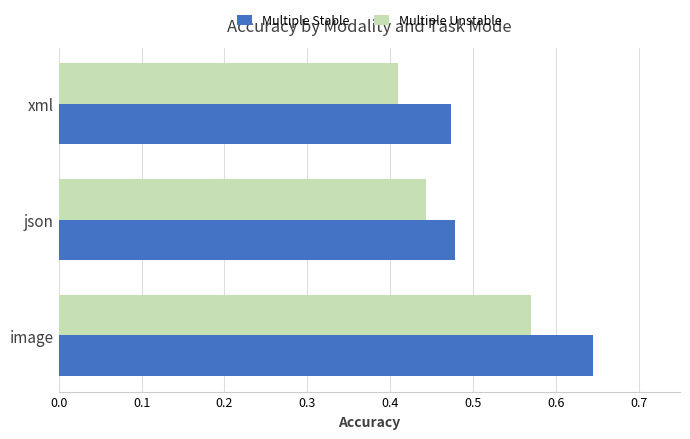

True or false: Multiple Stable has a value of 1.1 at image.

False